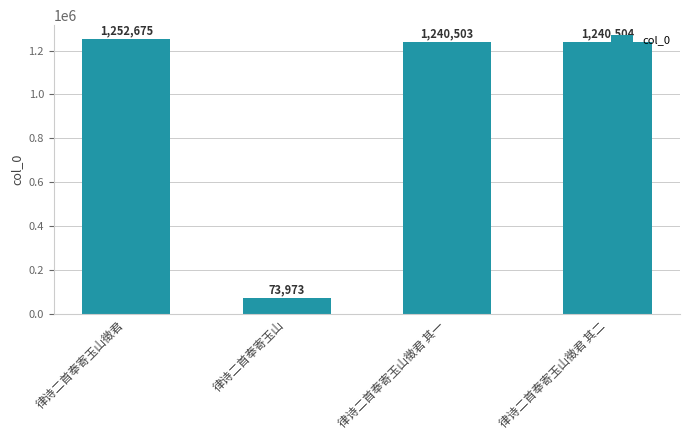

How many bars are there in total?

4